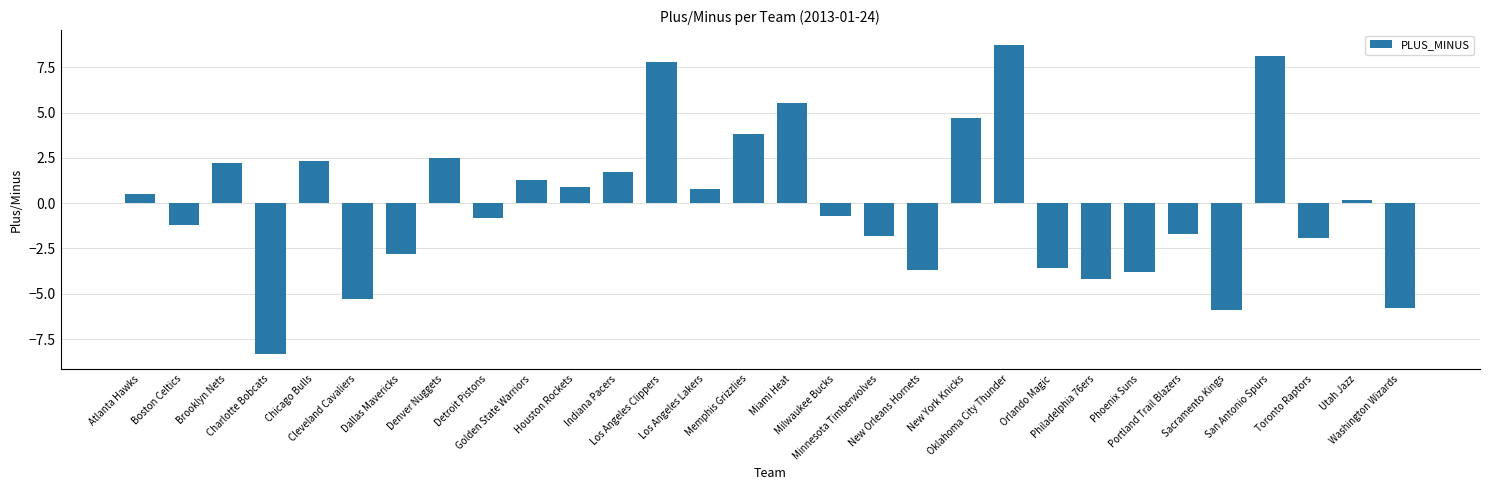

At which label does the data first exceed 0?

Atlanta Hawks